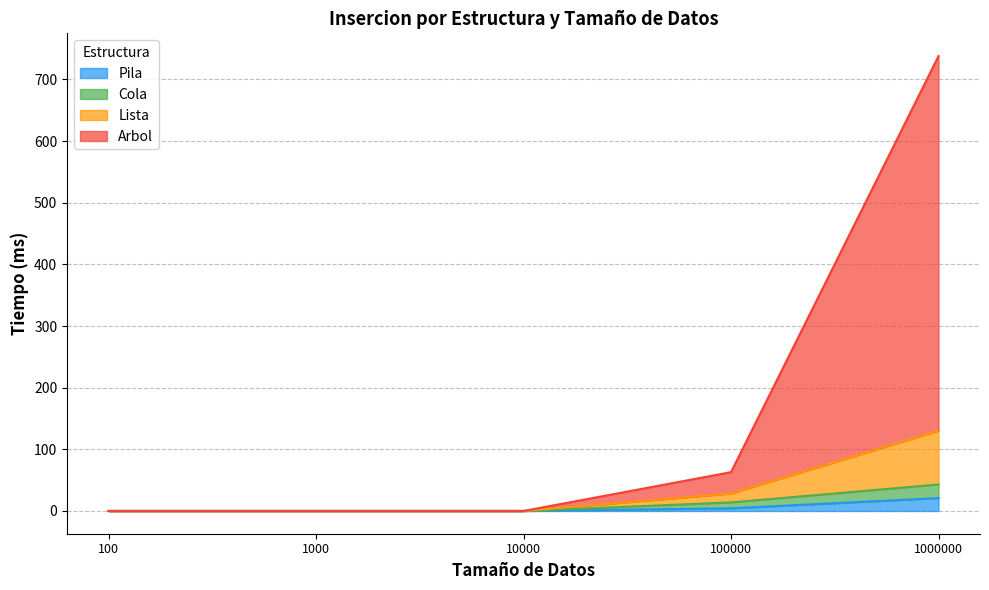

Reading right to left, transcribe all the data shown in this chart.

Pila: 1000000=20.9	100000=4.3	10000=0.0	1000=0.0	100=0.0
Cola: 1000000=42.9	100000=13.9	10000=0.0	1000=0.0	100=0.0
Lista: 1000000=130.4	100000=28.4	10000=0.0	1000=0.0	100=0.0
Arbol: 1000000=737.9	100000=63.0	10000=0.0	1000=0.0	100=0.0